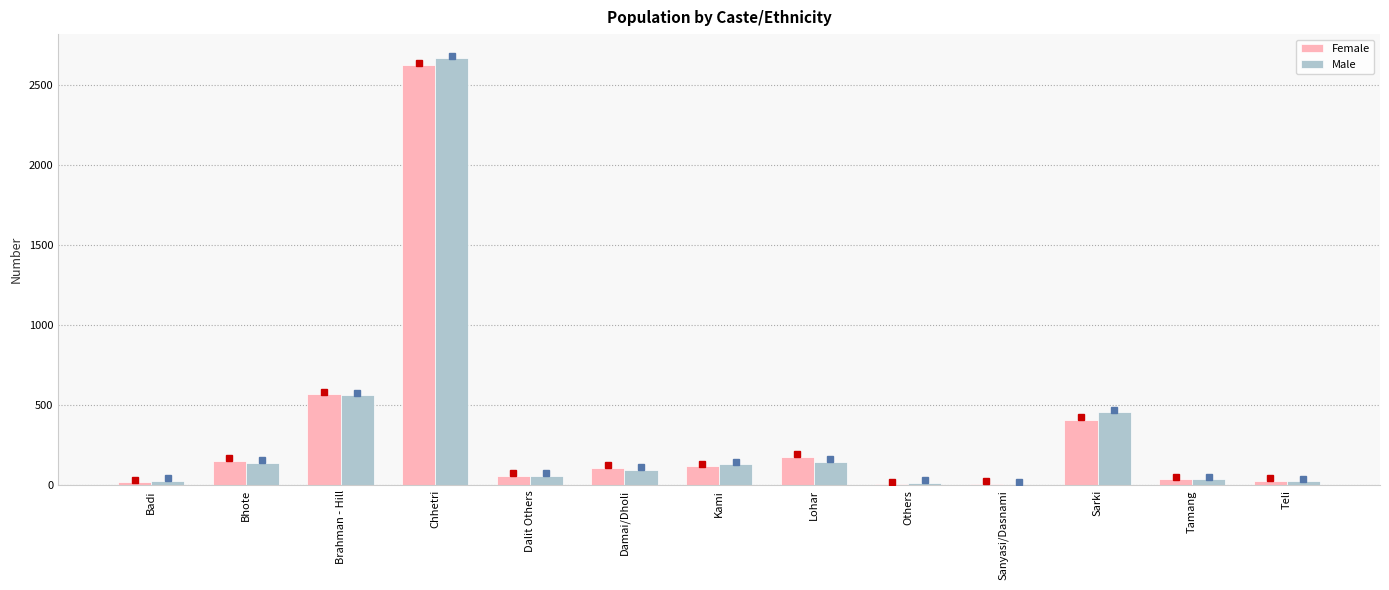

What is the maximum value for Female?

2626